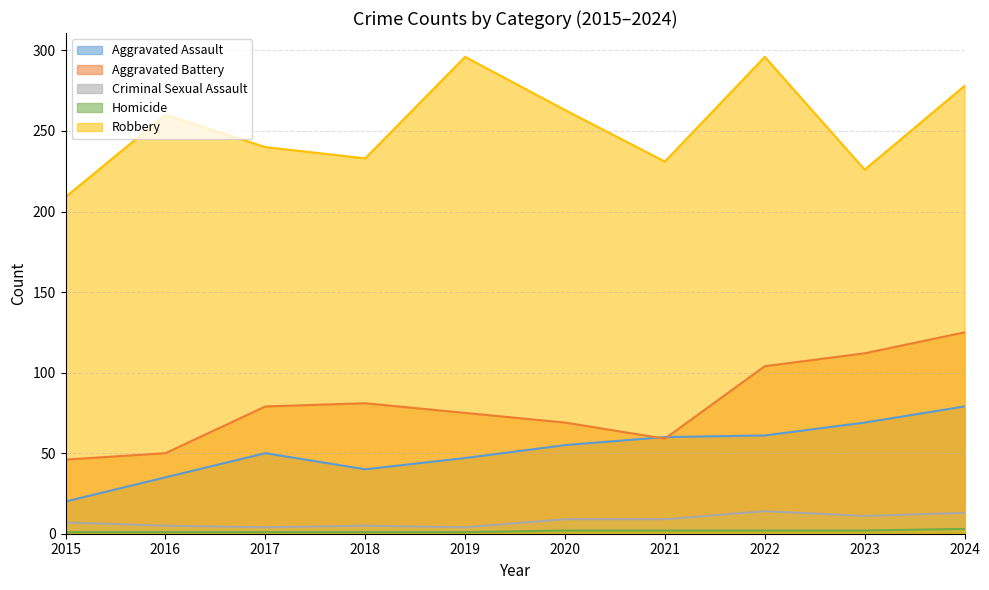

Rank the categories by Criminal Sexual Assault value from lowest to highest.

2017, 2019, 2016, 2018, 2015, 2020, 2021, 2023, 2024, 2022